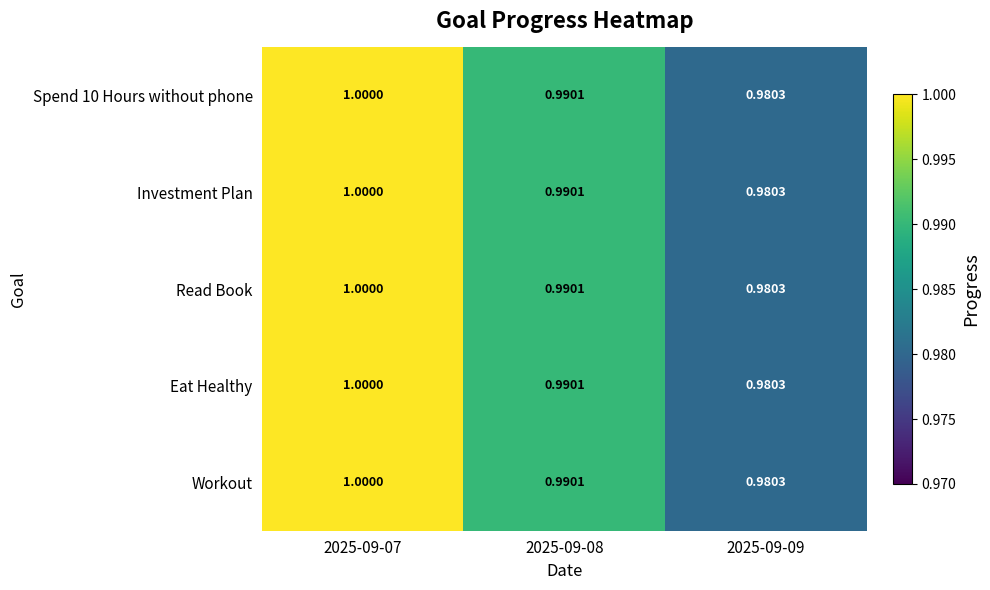

Is the value of Investment Plan at 2025-09-09 greater than the value of Spend 10 Hours without phone at 2025-09-08?

No